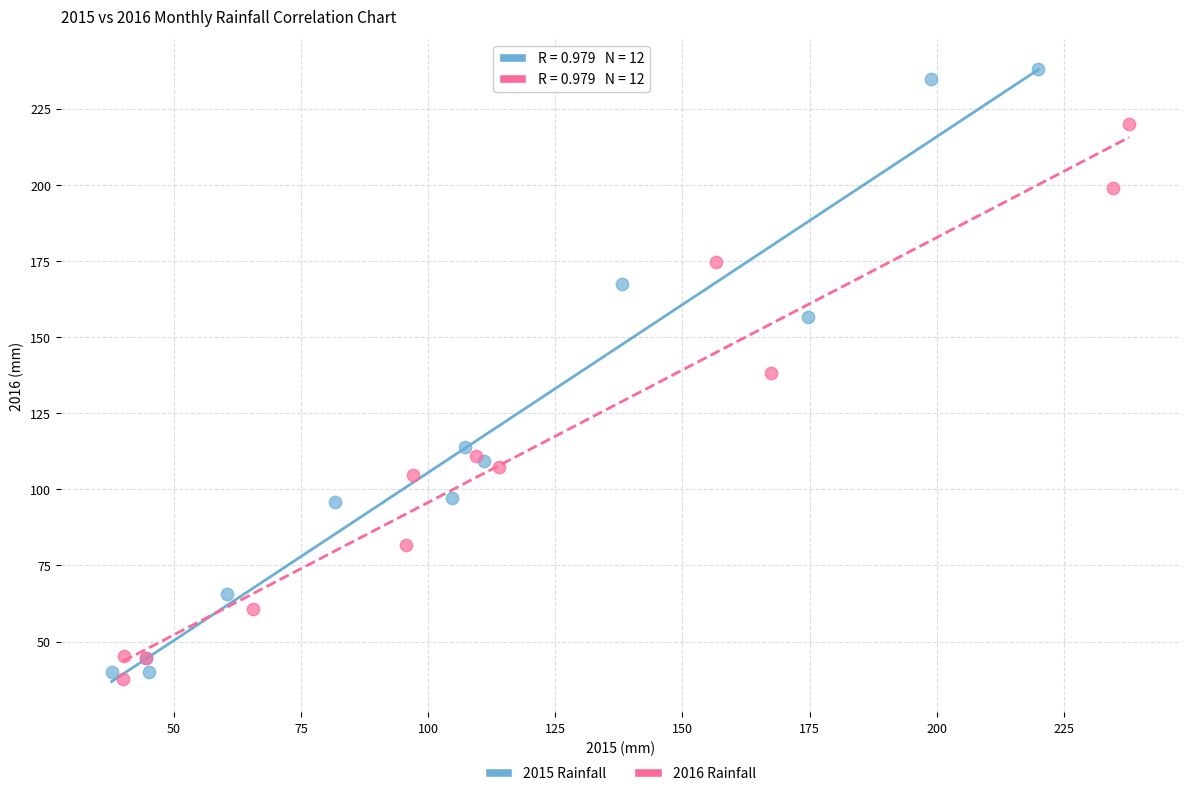

Which series has the largest Y range (max minus min)?

2015 Rainfall